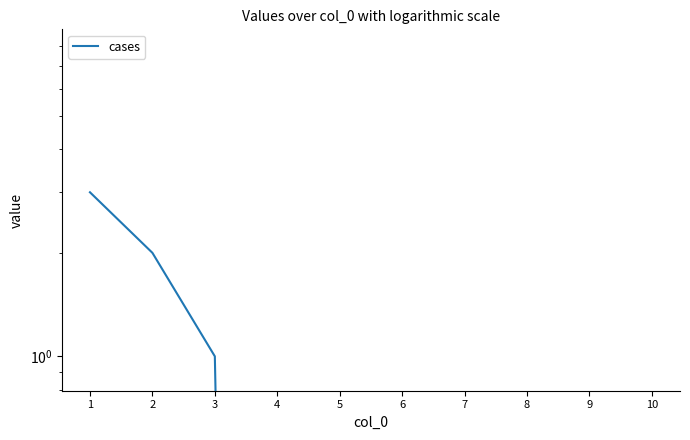

What is the difference between the maximum and minimum values?

3.0